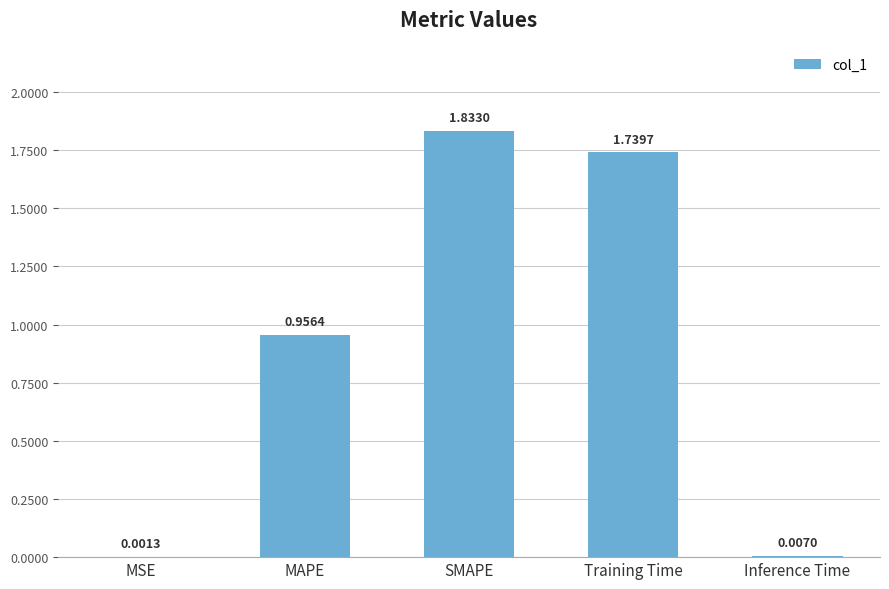

What is the change in value from MSE to SMAPE?

+1.8